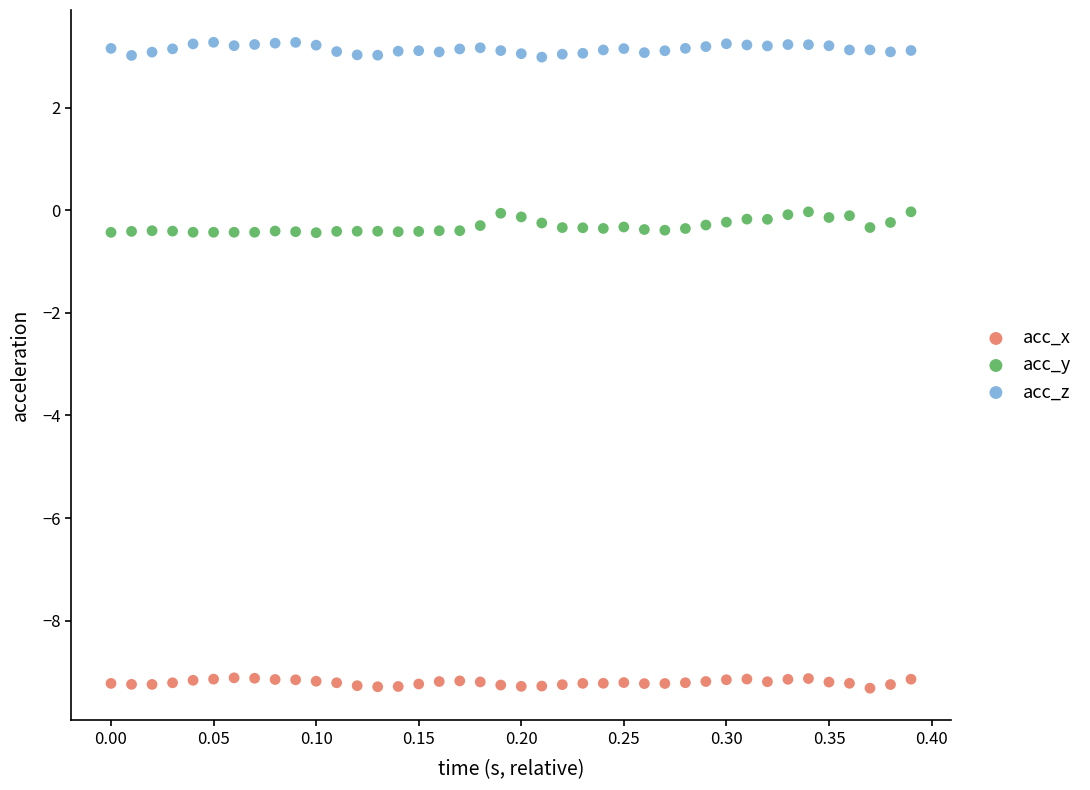

What are all the series names shown in the legend?

acc_x, acc_y, acc_z